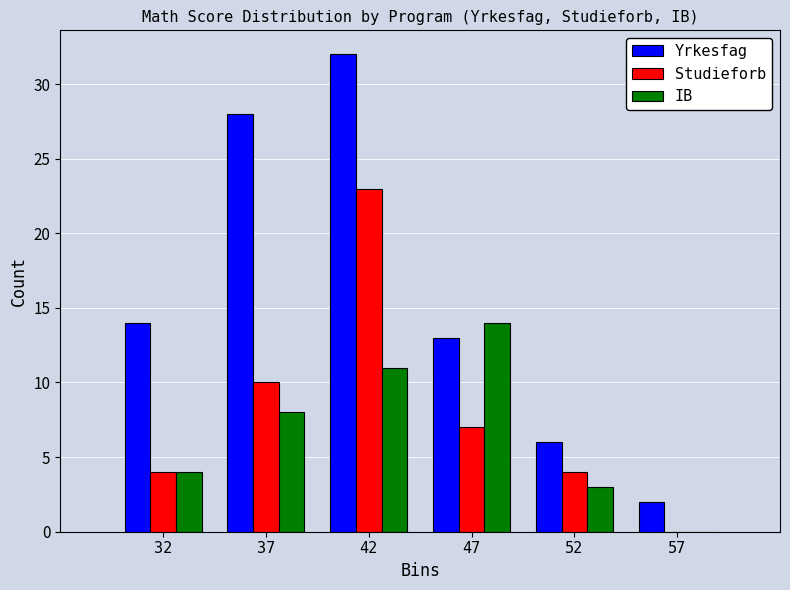

Reading left to right, what are all the values shown in this chart?

Yrkesfag: 32=14	37=28	42=32	47=13	52=6	57=2
Studieforb: 32=4	37=10	42=23	47=7	52=4	57=0
IB: 32=4	37=8	42=11	47=14	52=3	57=0